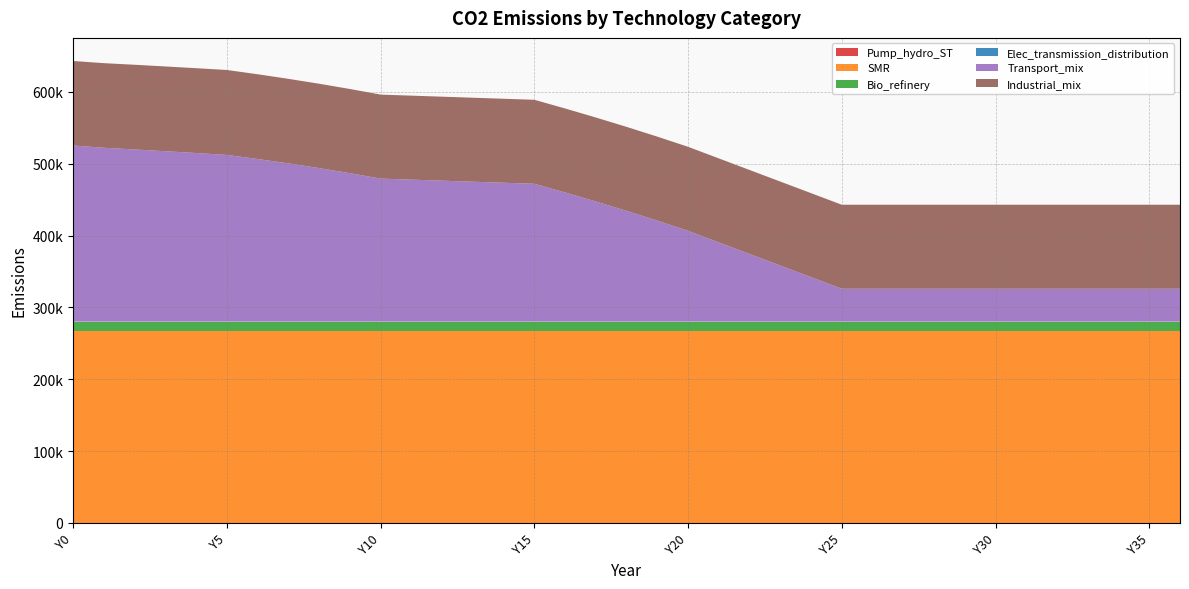

Reading left to right, extract all data points from this chart.

Pump_hydro_ST: 0.0	0.0	0.0	0.0	0.0	0.0	0.0	0.0	0.0	0.0	0.0	0.0	0.0	0.0	0.0	0.0	0.0	0.0	0.0	0.0	0.0	0.0	0.0	0.0	0.0	0.0	0.0	0.0	0.0	0.0	0.0	0.0	0.0	0.0	0.0	0.0	0.0
SMR: 267390.0	267390.0	267390.0	267390.0	267390.0	267390.0	267390.0	267390.0	267390.0	267390.0	267390.0	267390.0	267390.0	267390.0	267390.0	267390.0	267390.0	267390.0	267390.0	267390.0	267390.0	267390.0	267390.0	267390.0	267390.0	267390.0	267390.0	267390.0	267390.0	267390.0	267390.0	267390.0	267390.0	267390.0	267390.0	267390.0	267390.0
Bio_refinery: 12762.9	12762.9	12762.9	12762.9	12762.9	12762.9	12762.9	12762.9	12762.9	12762.9	12762.9	12762.9	12762.9	12762.9	12762.9	12762.9	12762.9	12762.9	12762.9	12762.9	12762.9	12762.9	12762.9	12762.9	12762.9	12762.9	12762.9	12762.9	12762.9	12762.9	12762.9	12762.9	12762.9	12762.9	12762.9	12762.9	12762.9
Elec_transmission_distribution: 0.0	0.0	0.0	0.0	0.0	0.0	0.0	0.0	0.0	0.0	0.0	0.0	0.0	0.0	0.0	0.0	0.0	0.0	0.0	0.0	0.0	0.0	0.0	0.0	0.0	0.0	0.0	0.0	0.0	0.0	0.0	0.0	0.0	0.0	0.0	0.0	0.0
Transport_mix: 245247.5	242117.7	239765.1	237317.4	234779.4	232155.7	226474.6	220359.9	213789.9	206741.5	199190.1	197746.1	196302.2	194858.3	193414.3	191970.4	179885.9	167328.3	154269.2	140678.0	126521.5	110393.3	94265.2	78137.1	62009.0	45880.9	45880.9	45880.9	45880.9	45880.9	45880.9	45880.9	45880.9	45880.9	45880.9	45880.9	45880.9
Industrial_mix: 117660.4	117771.7	117883.0	117994.4	118105.8	118217.2	117967.2	117712.8	117453.9	117190.3	116921.9	116921.9	116921.9	116921.9	116921.9	116921.9	116921.9	116921.9	116921.9	116921.9	116921.9	116921.9	116921.9	116921.9	116921.9	116921.9	116921.9	116921.9	116921.9	116921.9	116921.9	116921.9	116921.9	116921.9	116921.9	116921.9	116921.9